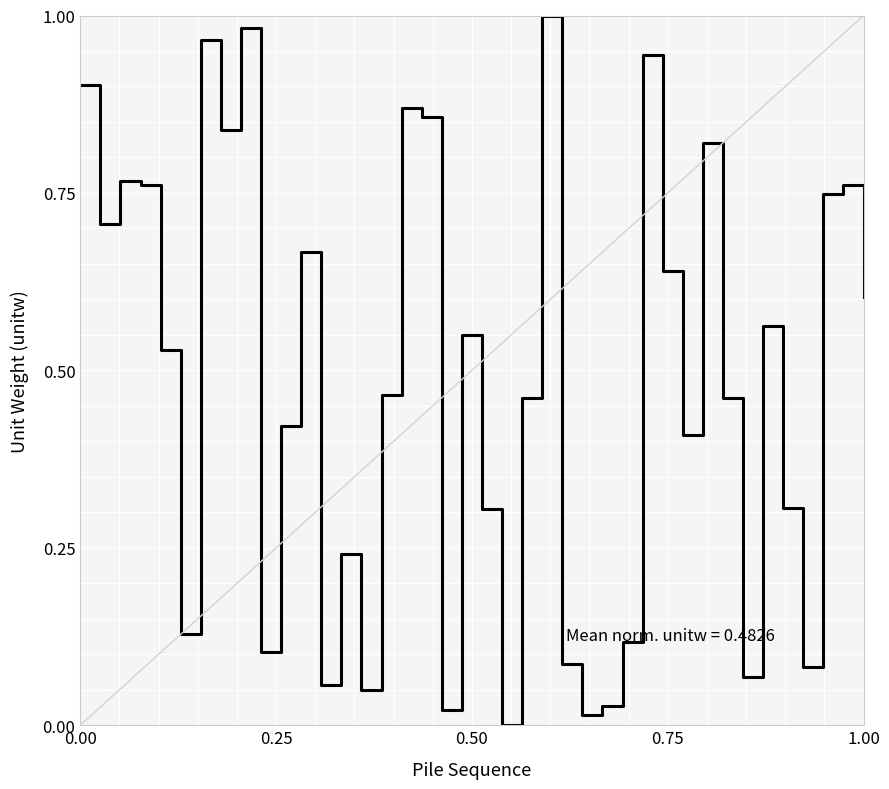

How many lines are shown in the chart?

1